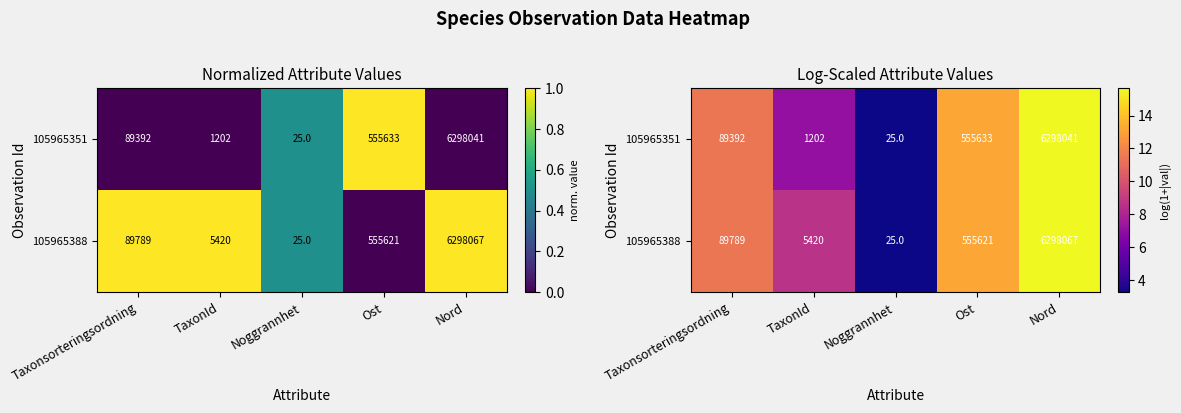

At which label is 105965388 closest to 9?

TaxonId